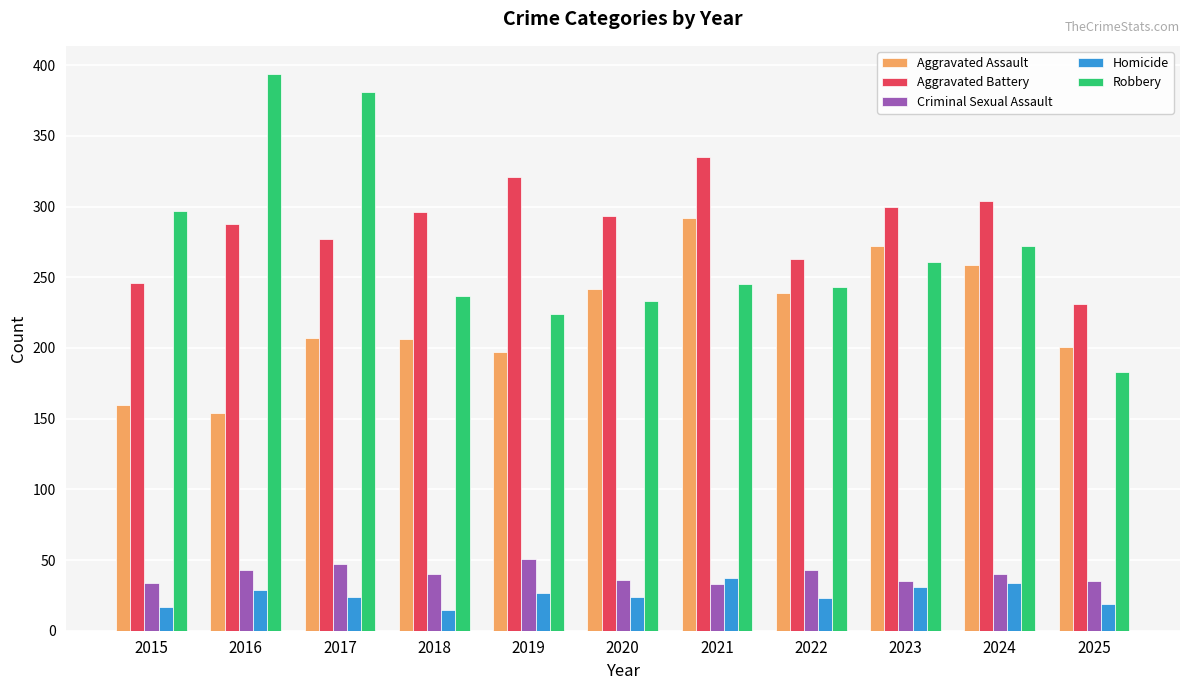

What is the difference between the highest and lowest values at 2020?

269